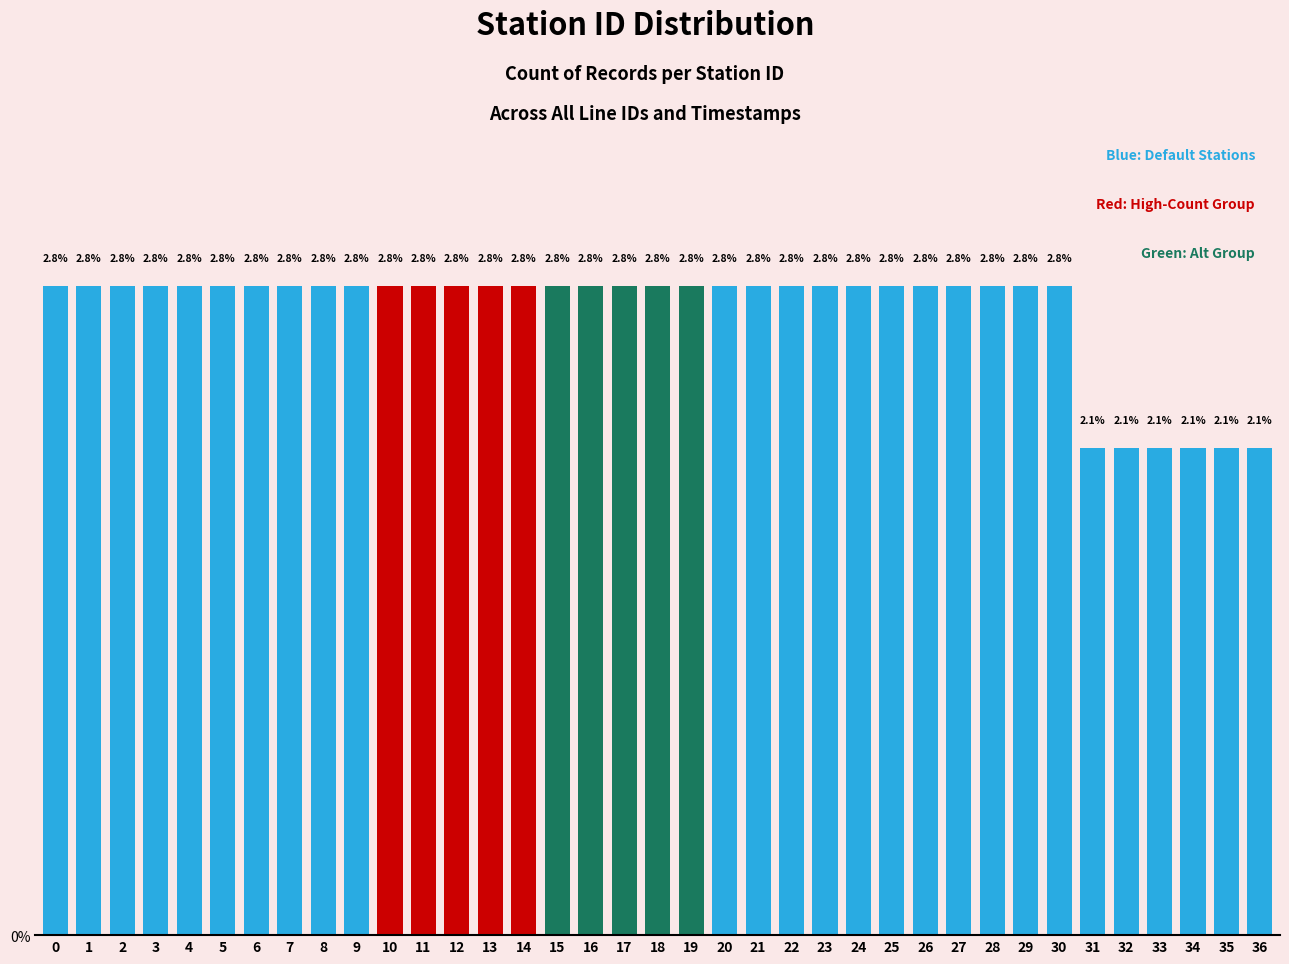

Reading left to right, list all the values displayed in this chart.

0=2.8	1=2.8	2=2.8	3=2.8	4=2.8	5=2.8	6=2.8	7=2.8	8=2.8	9=2.8	10=2.8	11=2.8	12=2.8	13=2.8	14=2.8	15=2.8	16=2.8	17=2.8	18=2.8	19=2.8	20=2.8	21=2.8	22=2.8	23=2.8	24=2.8	25=2.8	26=2.8	27=2.8	28=2.8	29=2.8	30=2.8	31=2.1	32=2.1	33=2.1	34=2.1	35=2.1	36=2.1